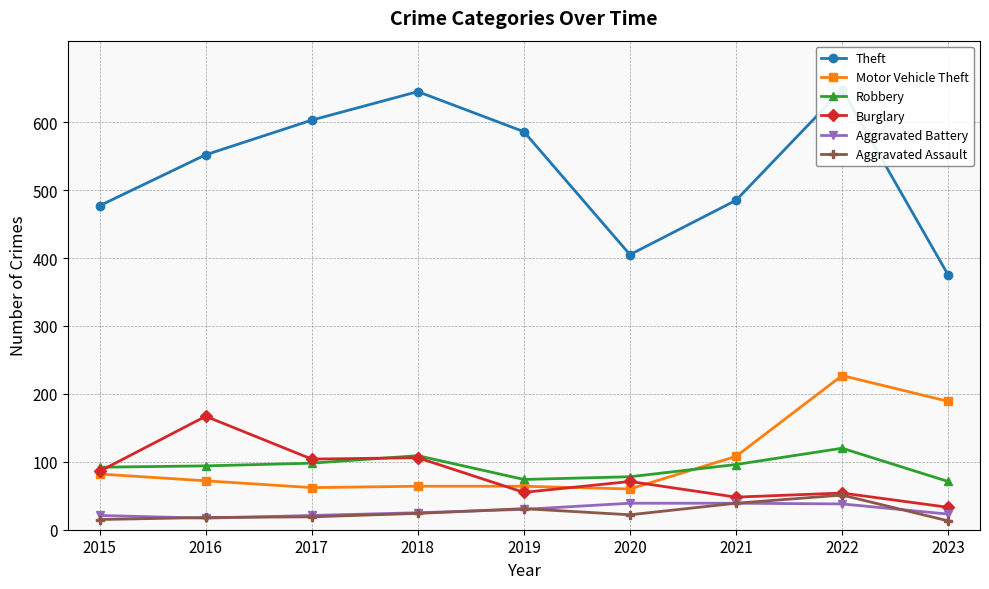

True or false: Theft and Motor Vehicle Theft intersect in this chart.

False